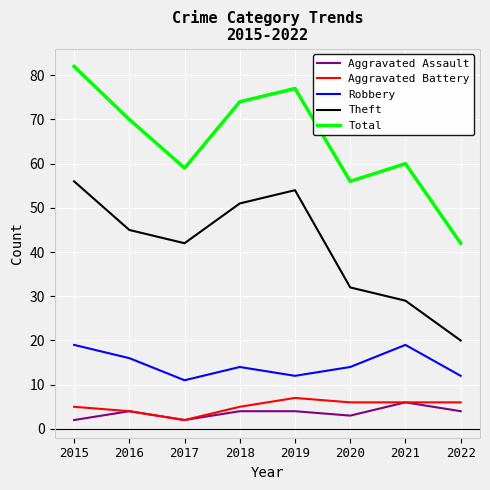

What is the spread (max minus min) of values at 2015?

80